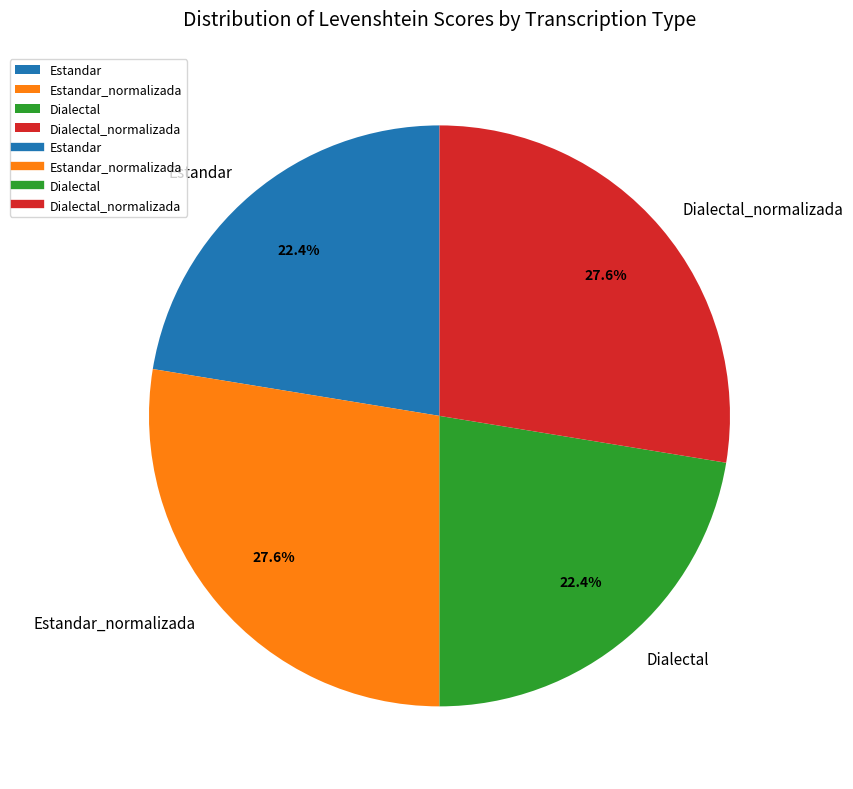

Count the number of slices in the pie.

4